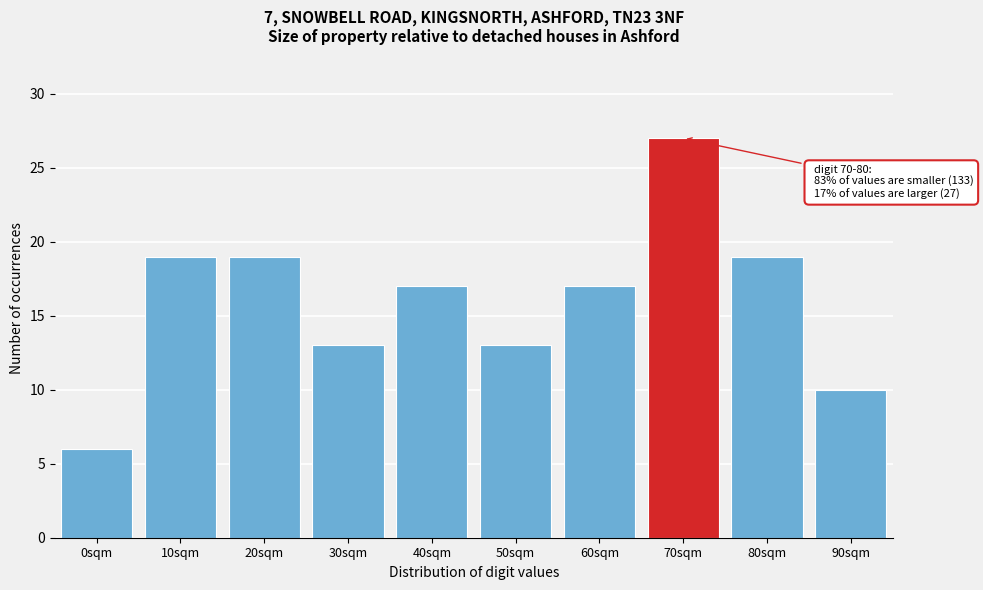

Reading left to right, transcribe all the data shown in this chart.

0sqm=6	10sqm=19	20sqm=19	30sqm=13	40sqm=17	50sqm=13	60sqm=17	70sqm=27	80sqm=19	90sqm=10